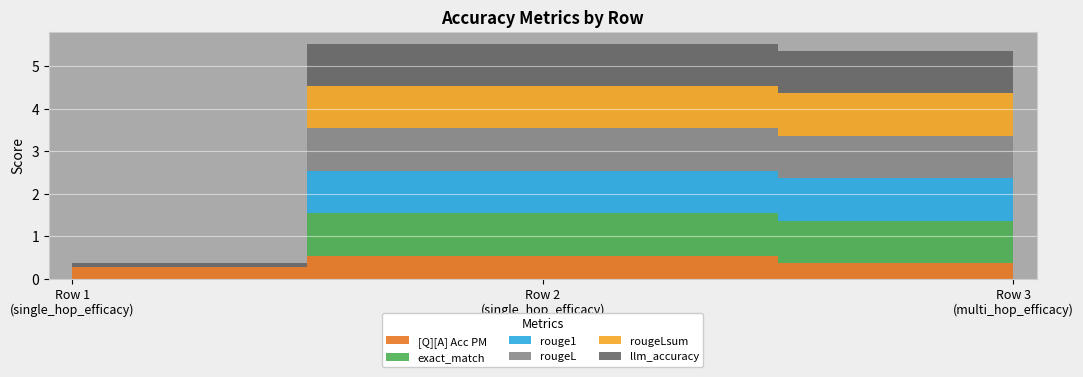

Reading left to right, list all the values displayed in this chart.

[Q][A] Acc PM: 0.3	0.5	0.4
exact_match: 0.0	1.0	1.0
rouge1: 0.0	1.0	1.0
rougeL: 0.0	1.0	1.0
rougeLsum: 0.0	1.0	1.0
llm_accuracy: 0.1	1.0	1.0